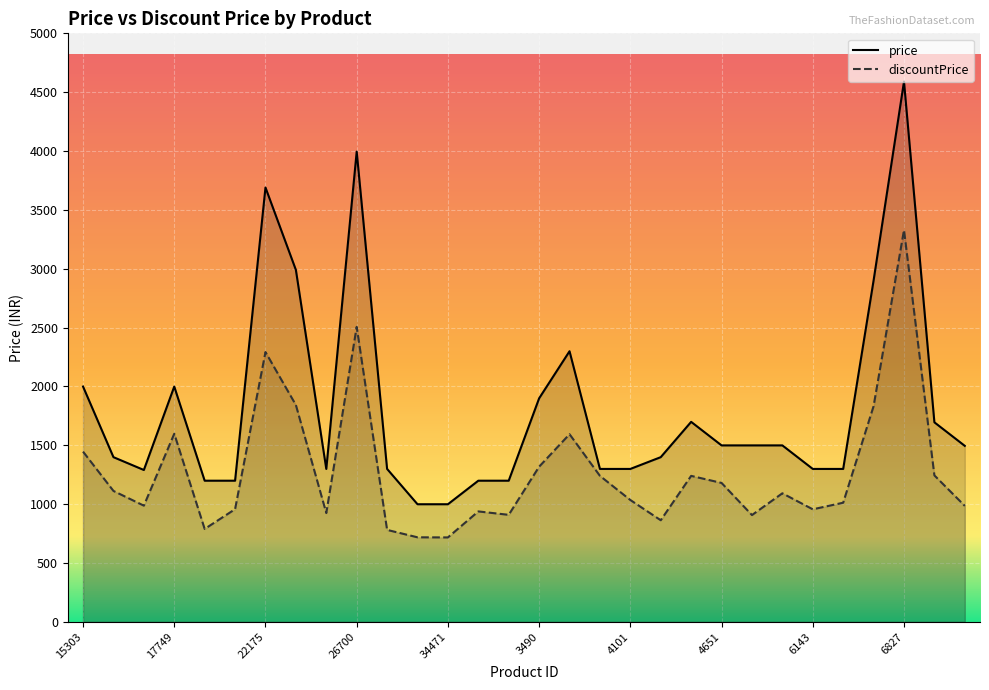

What is the value of the price point at the 22nd from the left?

1499